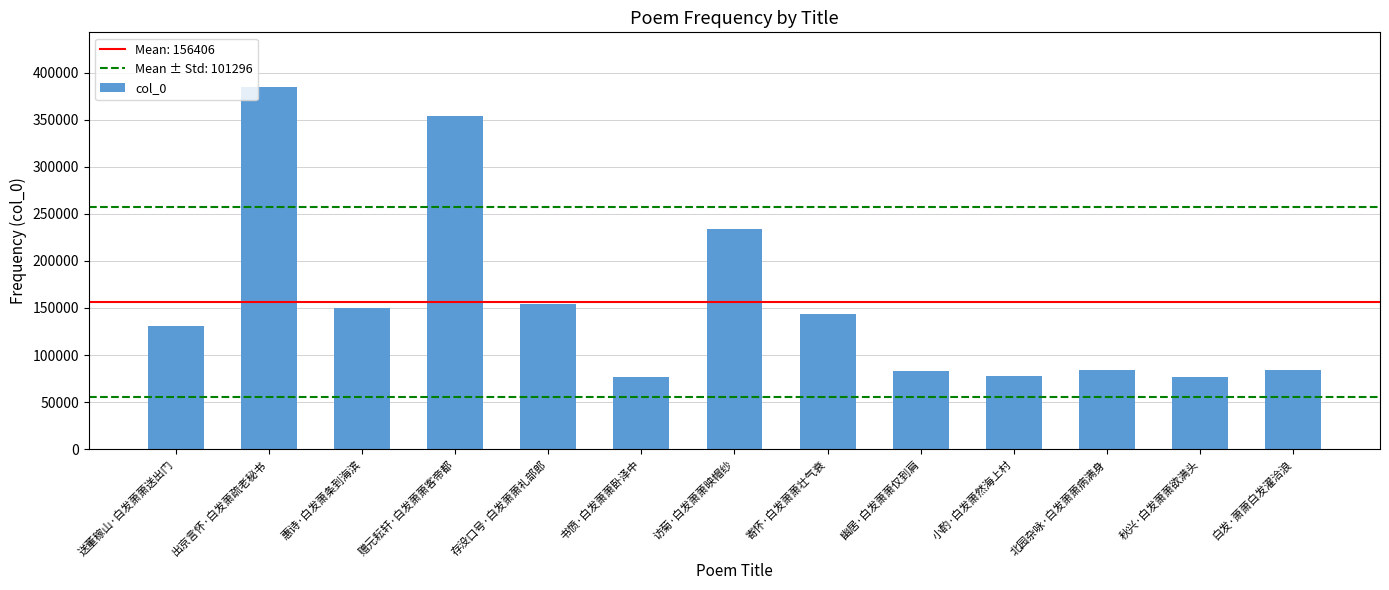

What is the label of the 6th bar from the left?

书愤·白发萧萧卧泽中